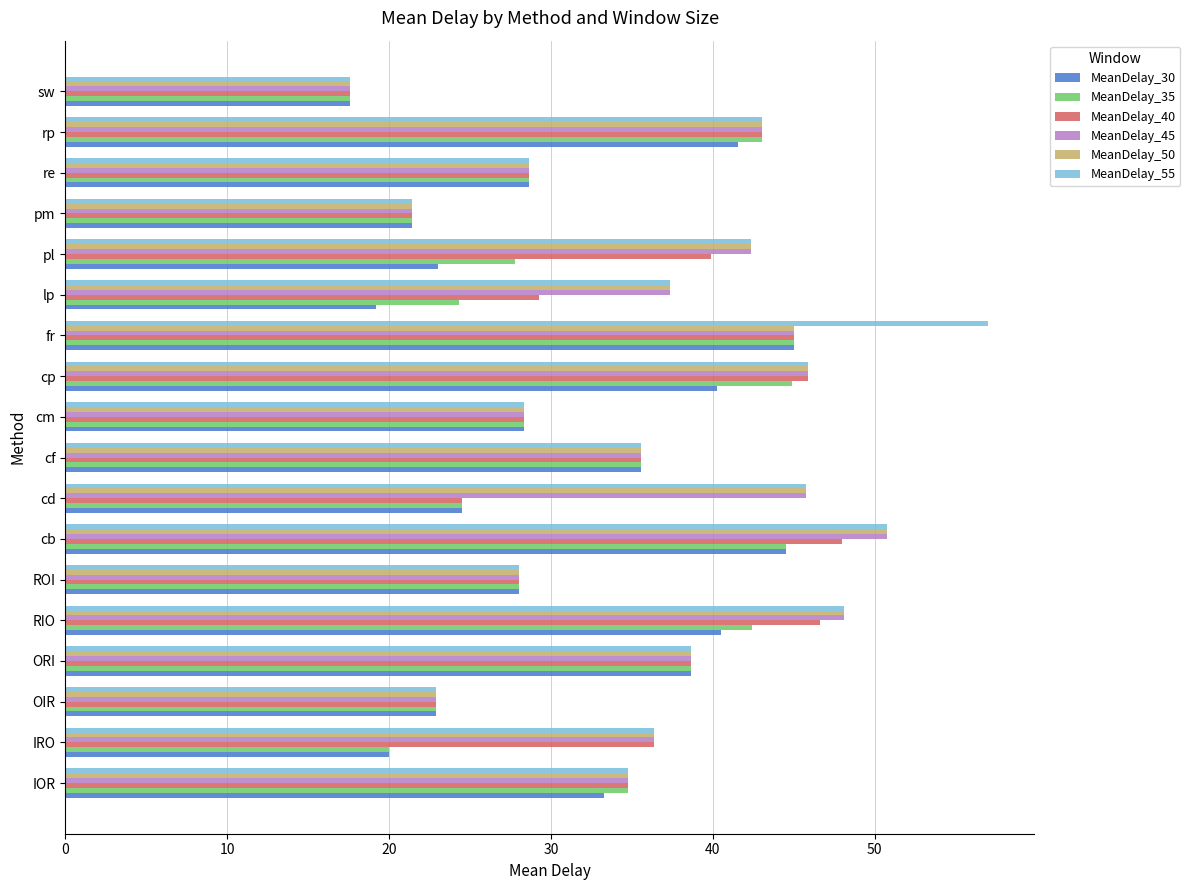

What value does the MeanDelay_55 series have at rp?

43.0